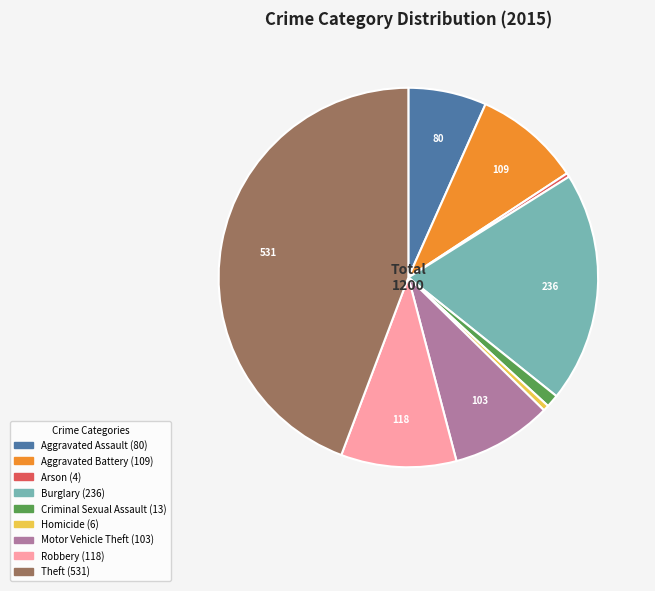

Is it true that Homicide is 0% of the pie?

True